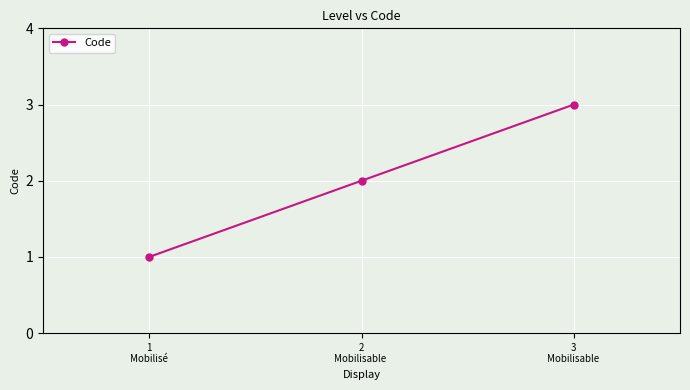

List the labels in order of value, smallest first.

1
Mobilisé, 2
Mobilisable , 3
Mobilisable 